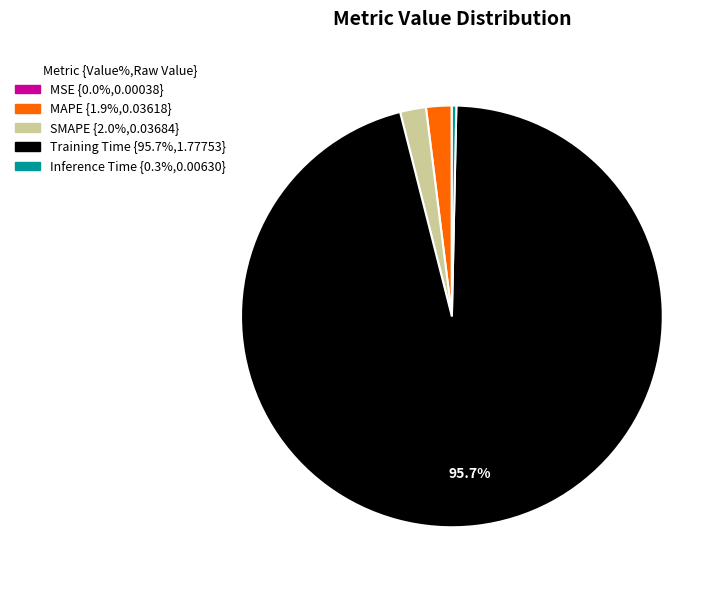

What is the largest slice in the pie chart?

Training Time